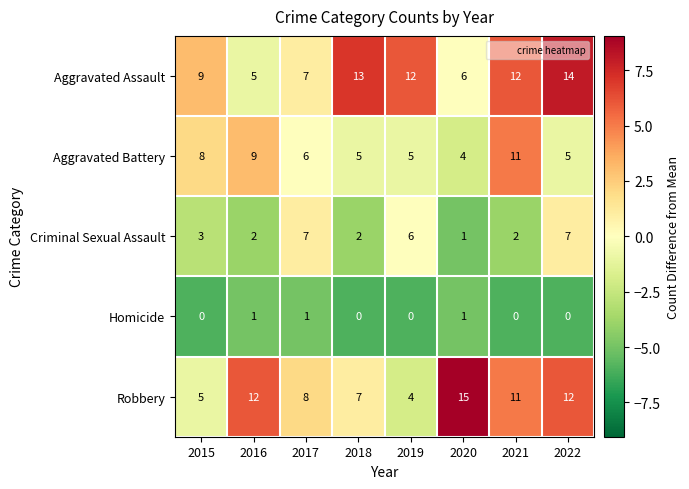

At which label is Aggravated Assault closest to 9?

2015